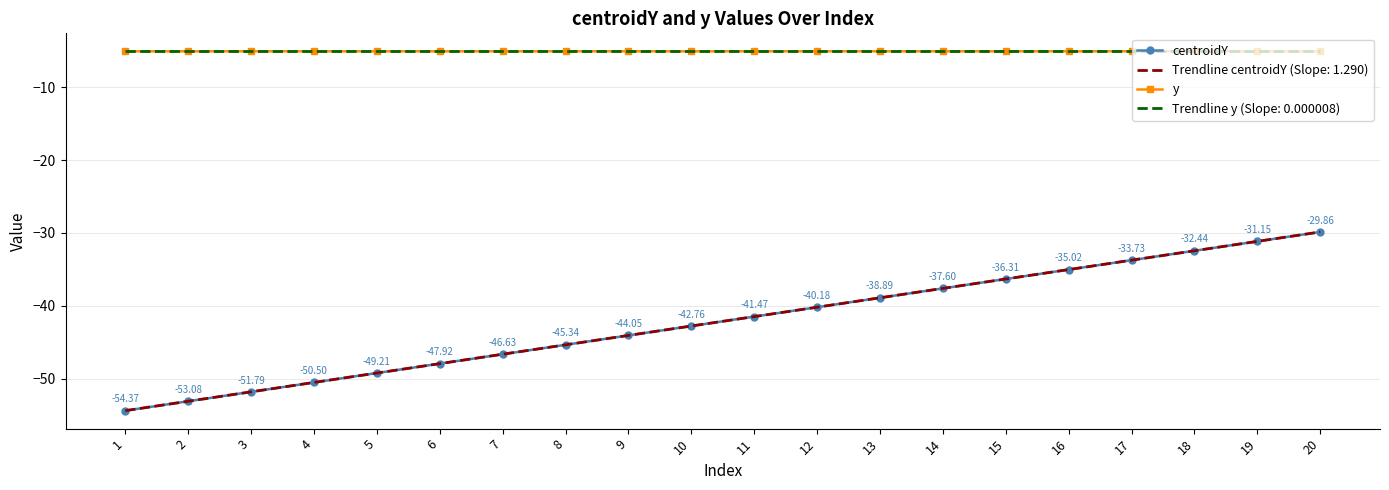

Is this an area chart (filled region under the line)?

No